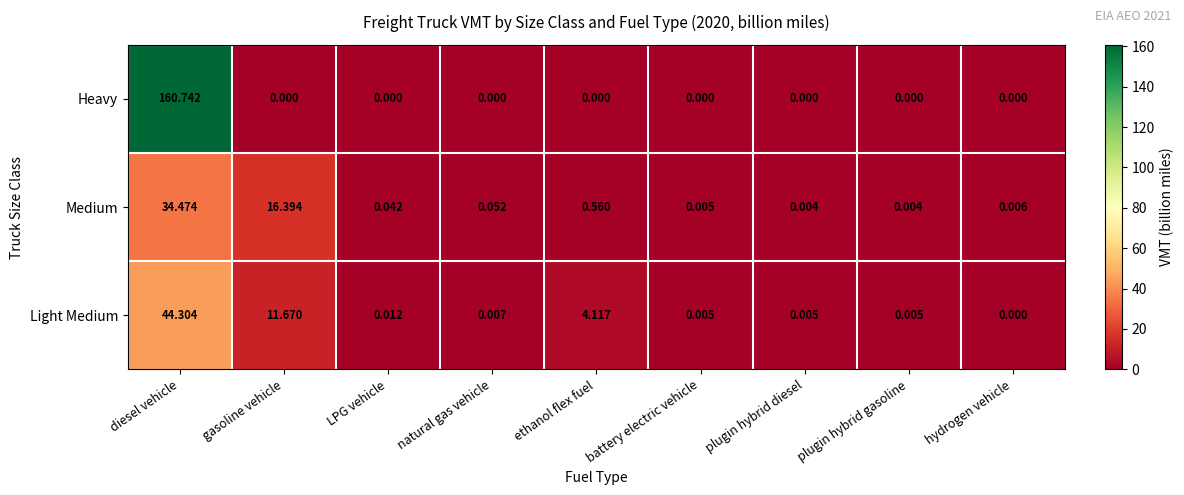

Rank the series by their maximum value, from lowest to highest.

Medium, Light Medium, Heavy